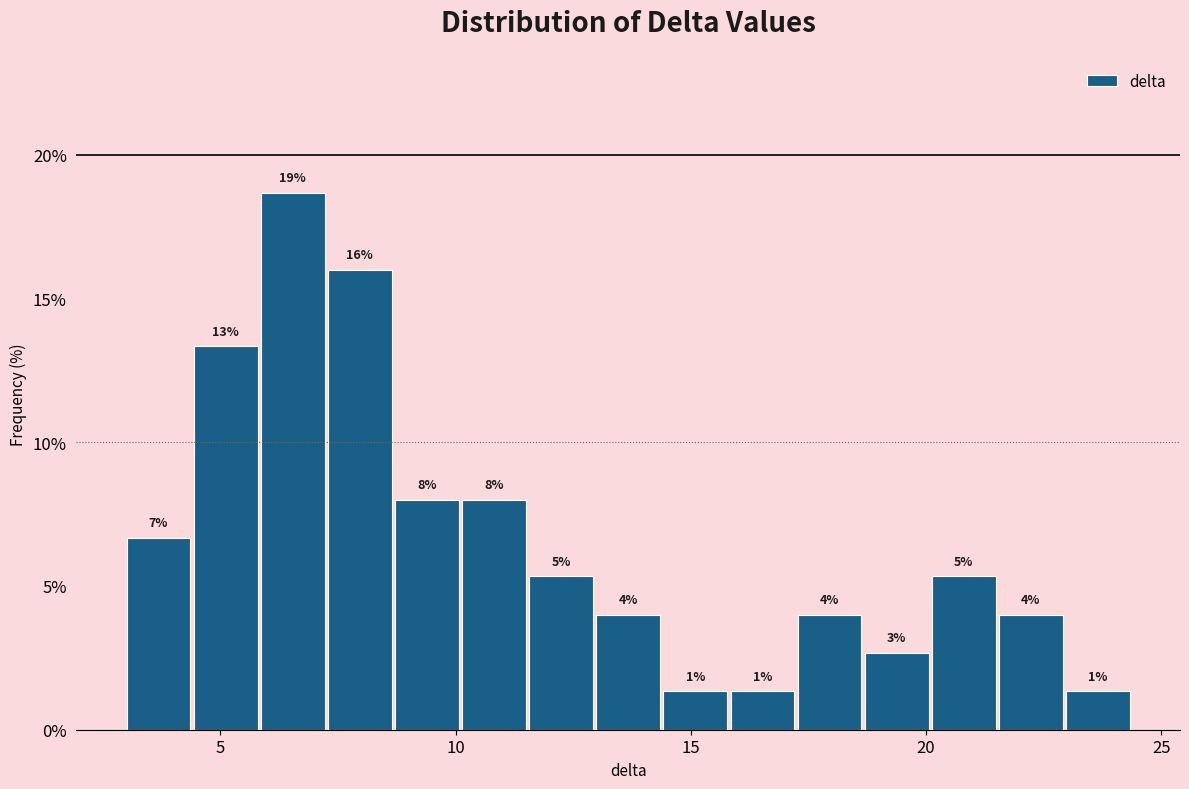

Read against the x-axis, roughly where is the centre of the tallest bar?

6.5